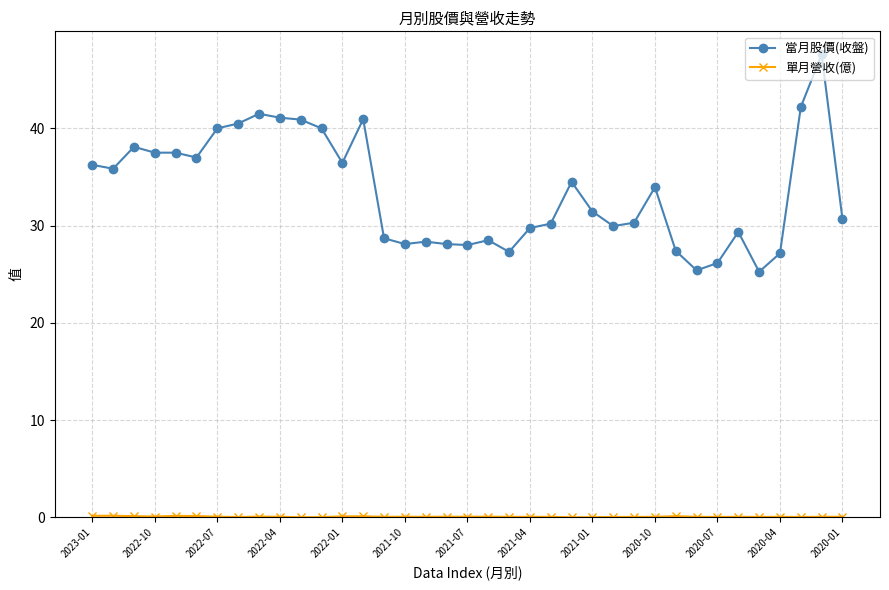

Which series has the largest total across all categories?

當月股價(收盤)